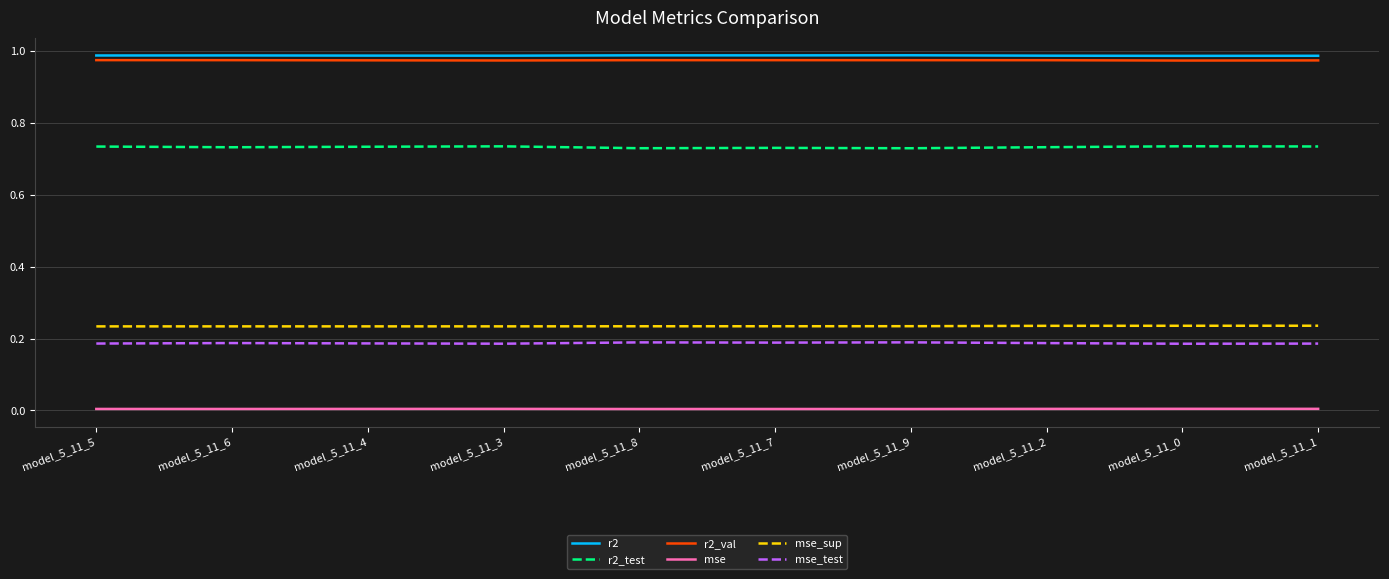

How many lines are shown in the chart?

6